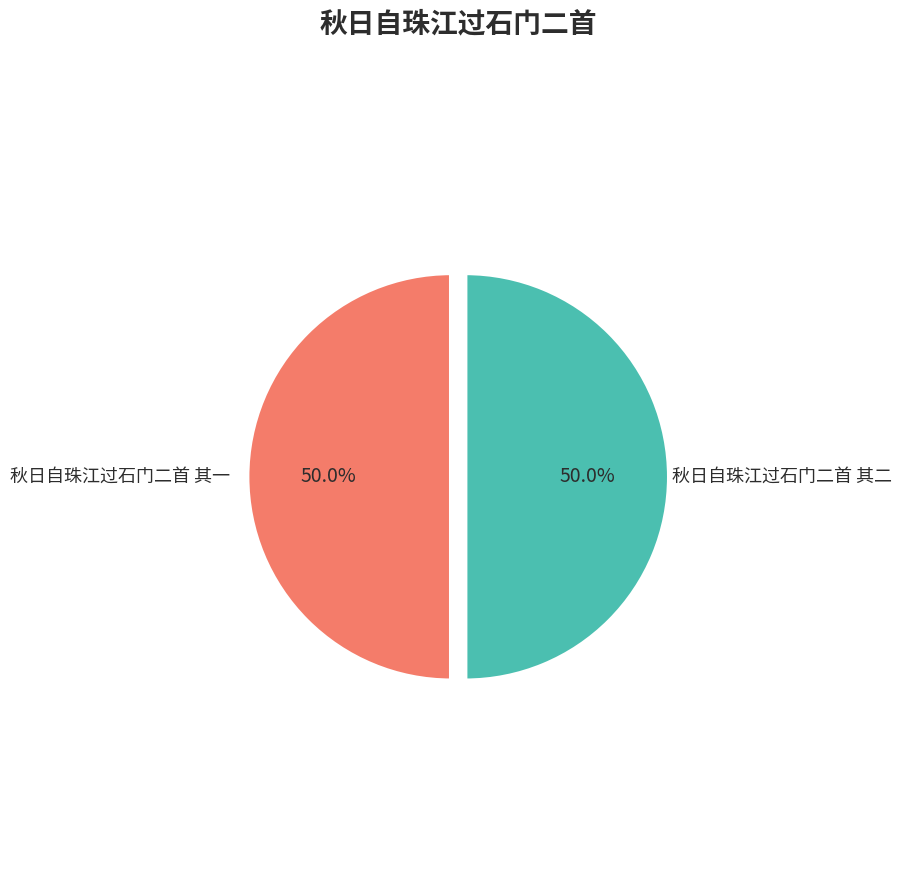

How many segments does this pie chart have?

2